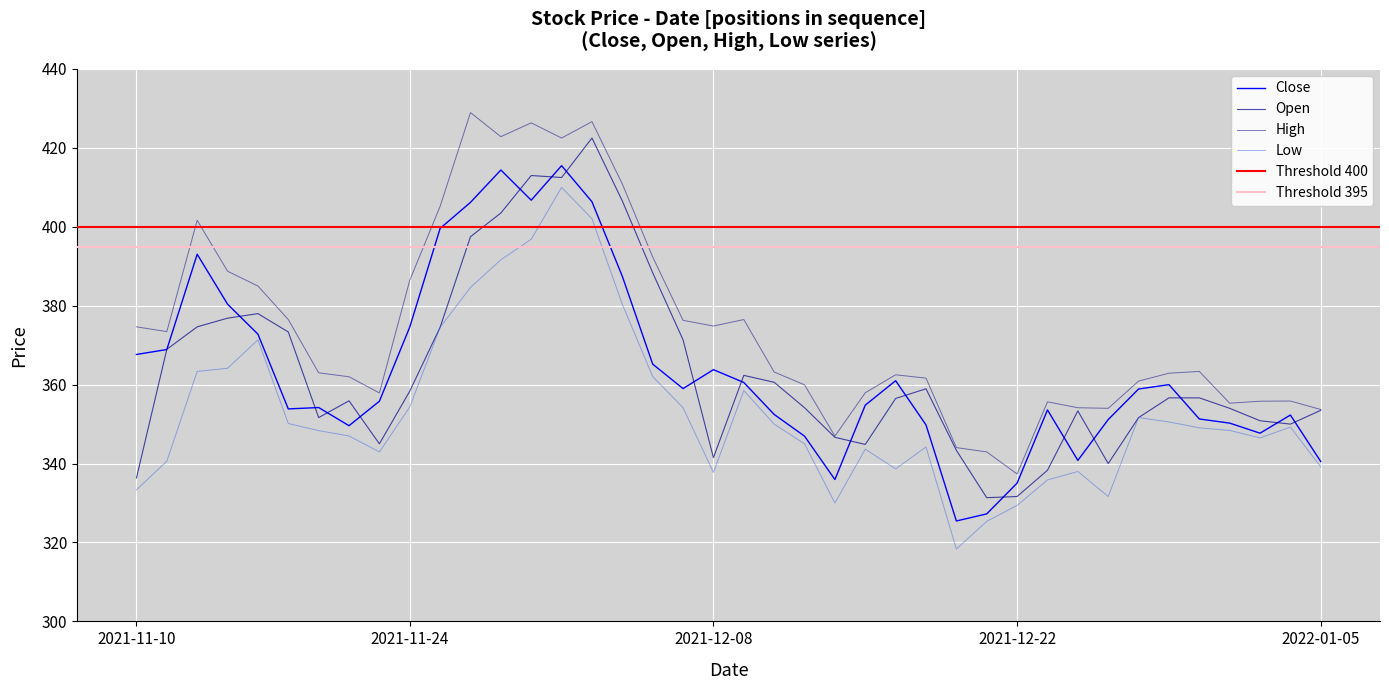

True or false: Close and High intersect in this chart.

False